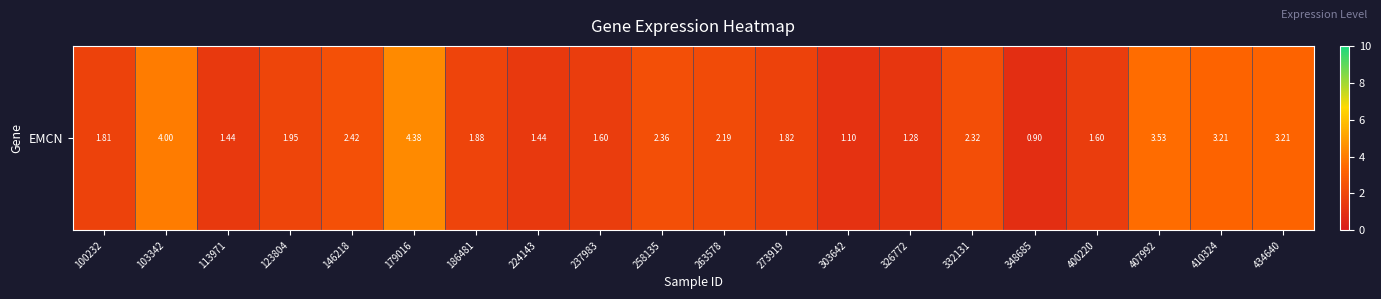

Rank the categories by value from highest to lowest.

179016, 103342, 407992, 410324, 434640, 146218, 258135, 332131, 263578, 123804, 186481, 273919, 100232, 237983, 400220, 113971, 224143, 326772, 303642, 348685